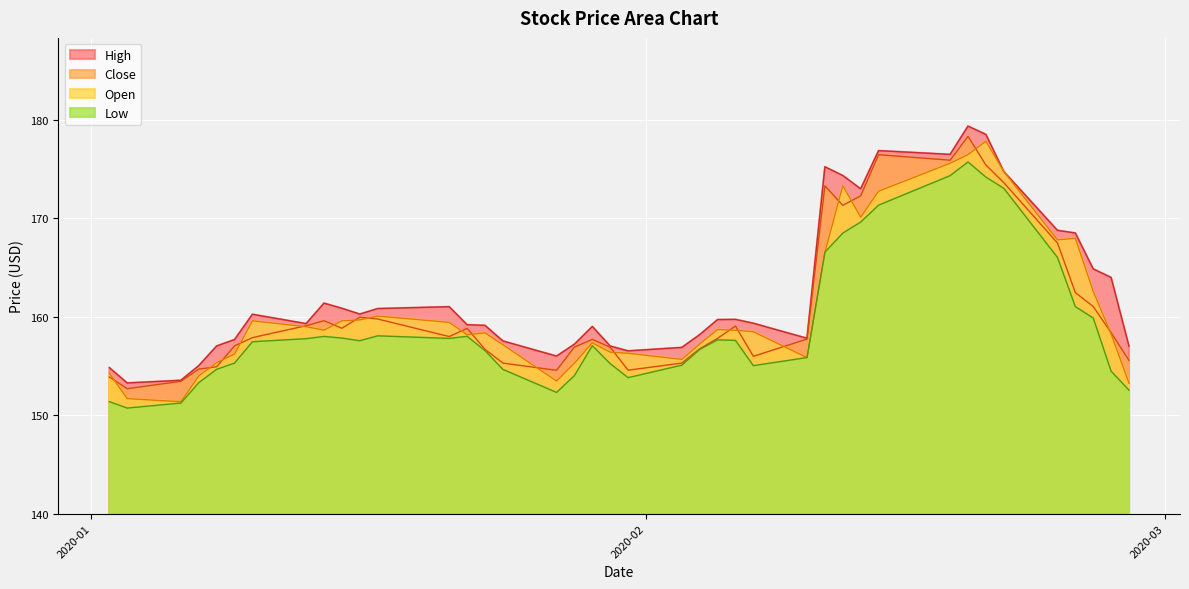

What is the minimum value for Open?

151.4